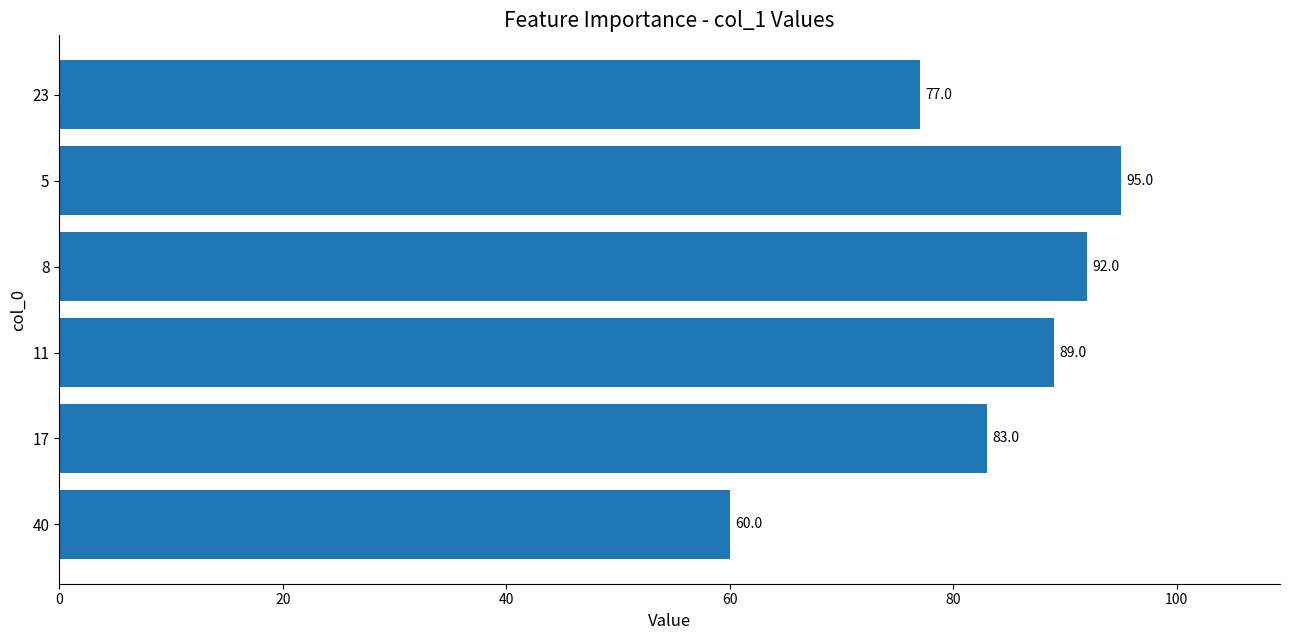

What is the smallest value displayed?

60